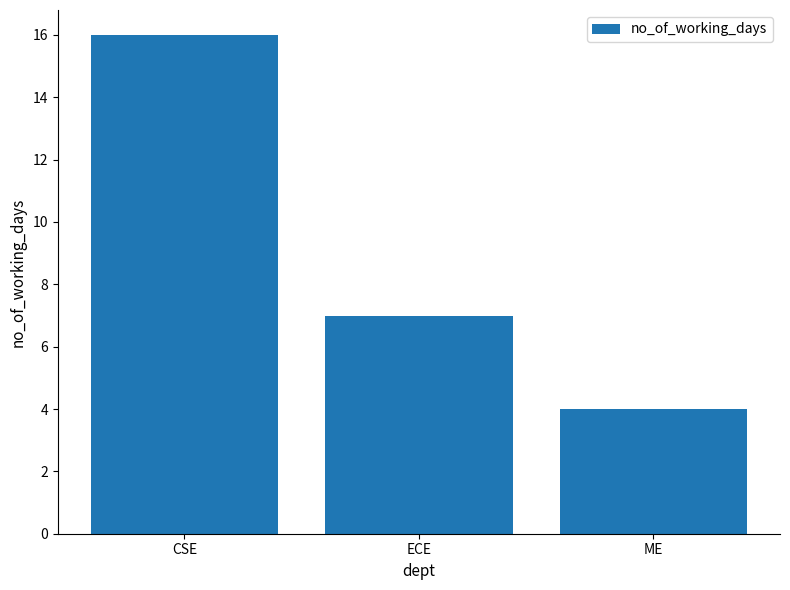

Rank the categories by value from highest to lowest.

CSE, ECE, ME